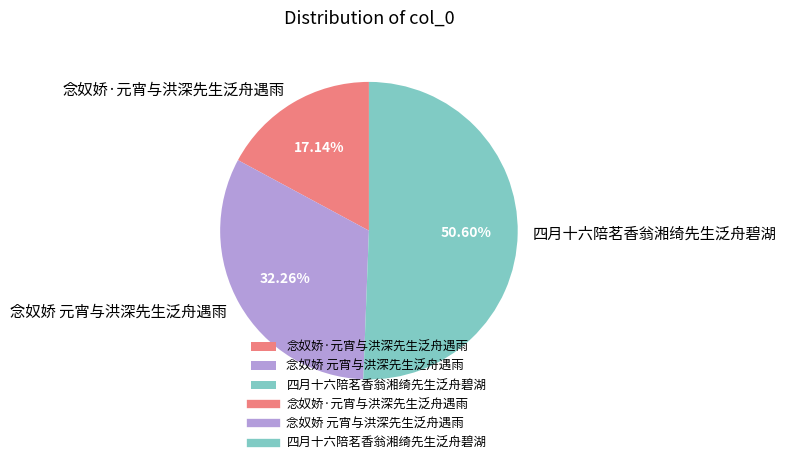

What is the ratio of the value at 四月十六陪茗香翁湘绮先生泛舟碧湖 to the value at 念奴娇·元宵与洪深先生泛舟遇雨?

3.0